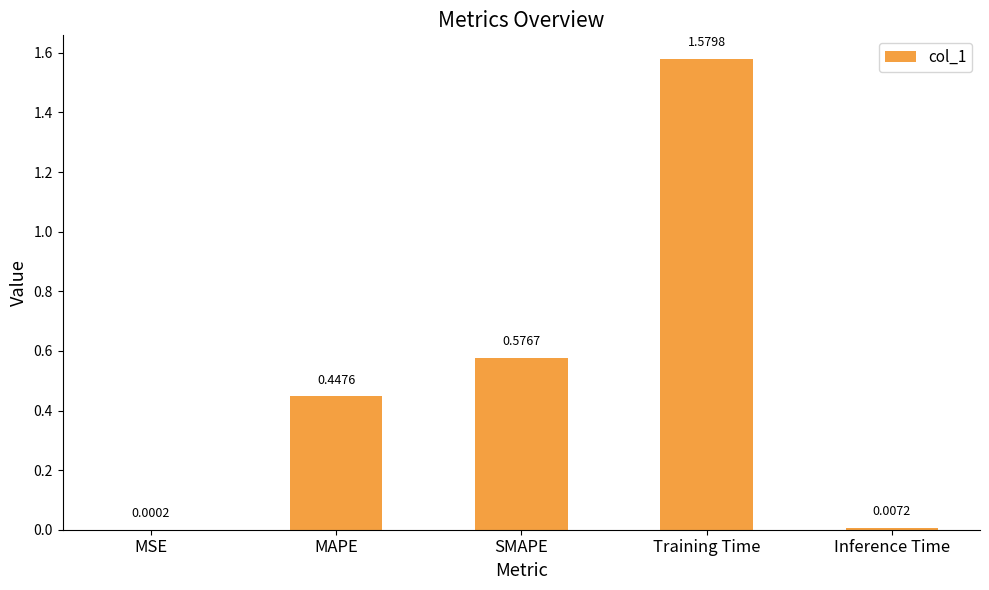

At which category does the chart reach its peak across all series?

Training Time